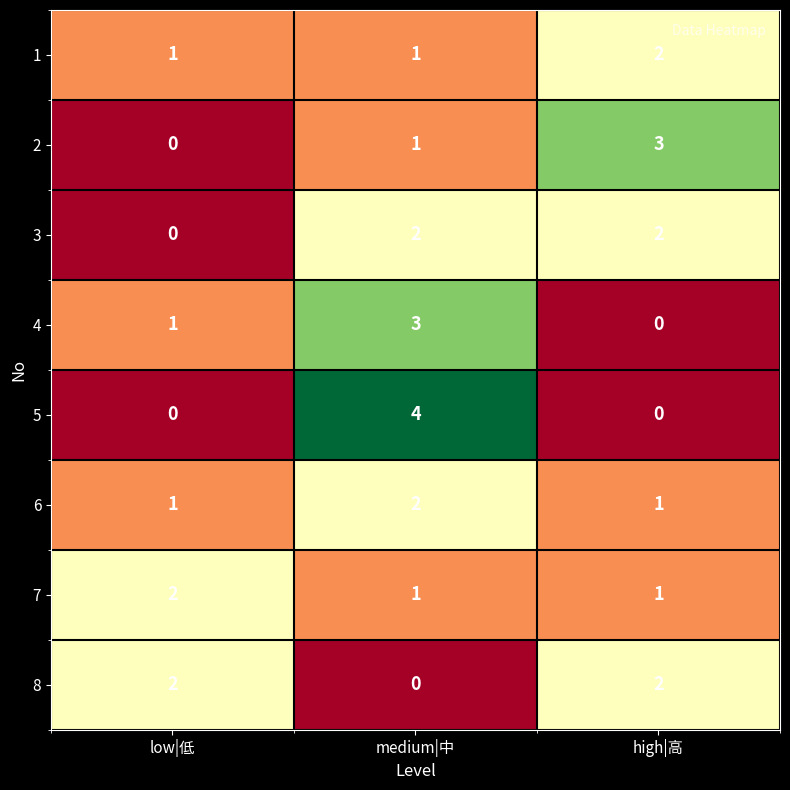

What is the total value across all series at low|低?

7